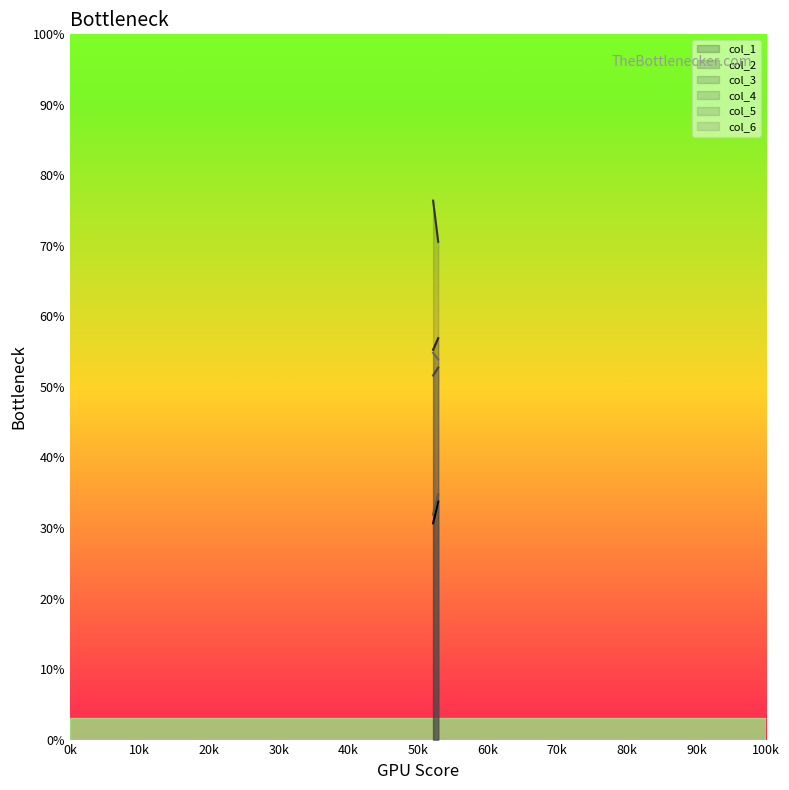

What is the spread (max minus min) of values at 1?

36.8